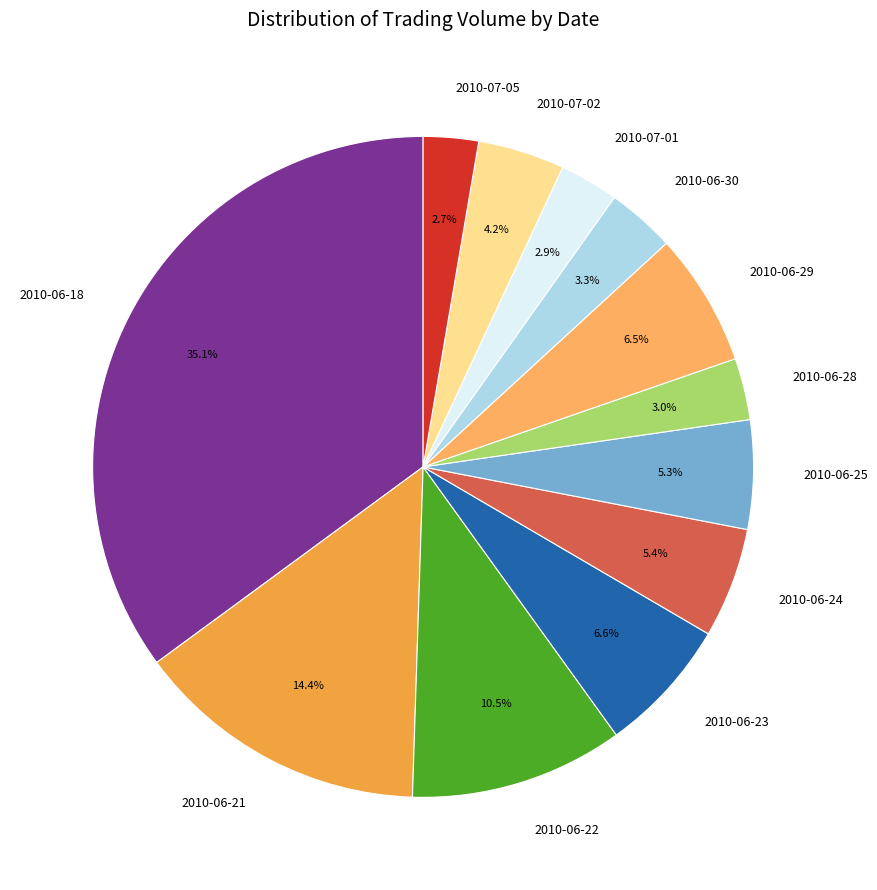

Is 2010-06-18 the majority of the pie?

No